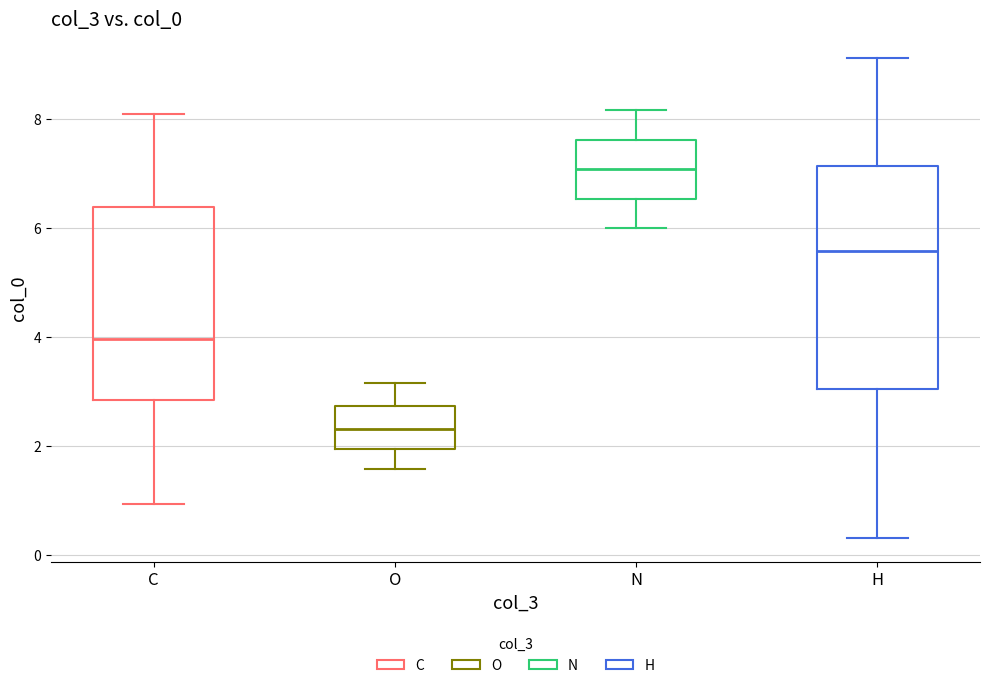

Which box has the highest median line?

N